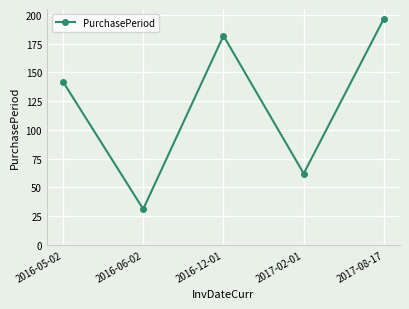

The chart shows a value of 68 at 2016-12-01. True or false?

False